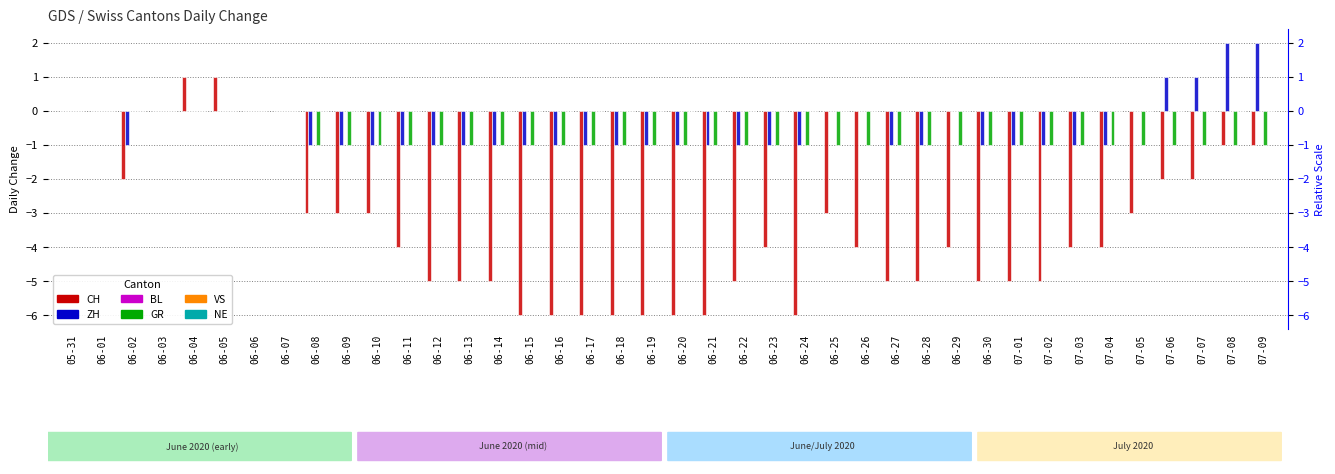

True or false: BL has a value of 0 at 06-10.

True